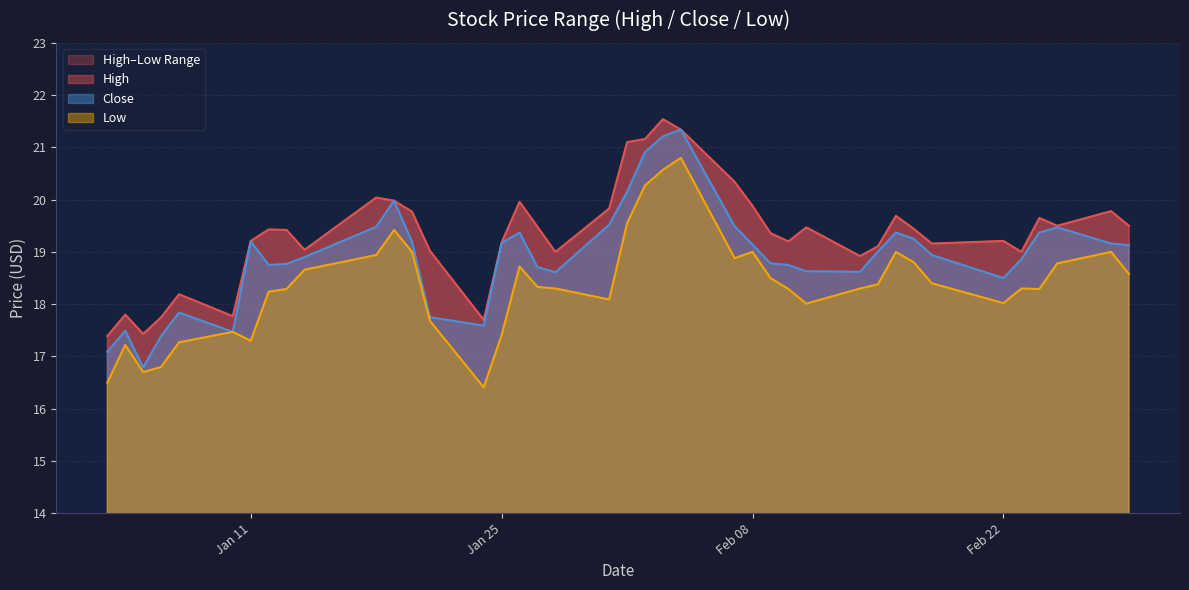

What is the lowest value of the Close series?

16.8